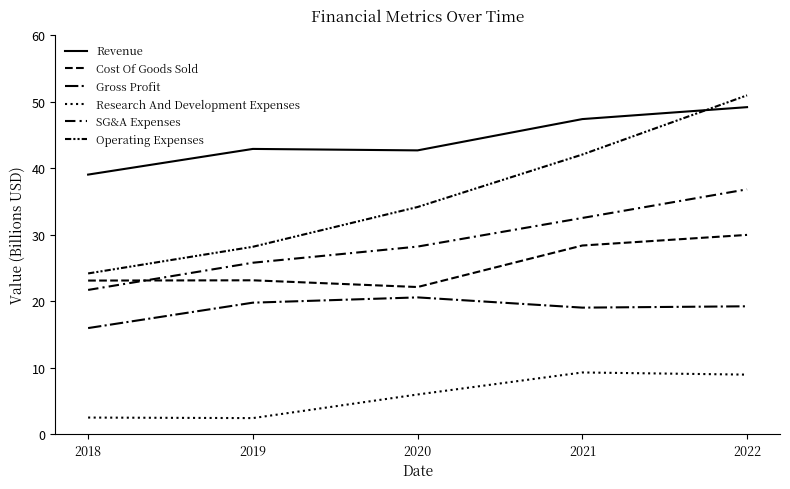

Between which two adjacent categories do SG&A Expenses and Cost Of Goods Sold first intersect?

2018 and 2019